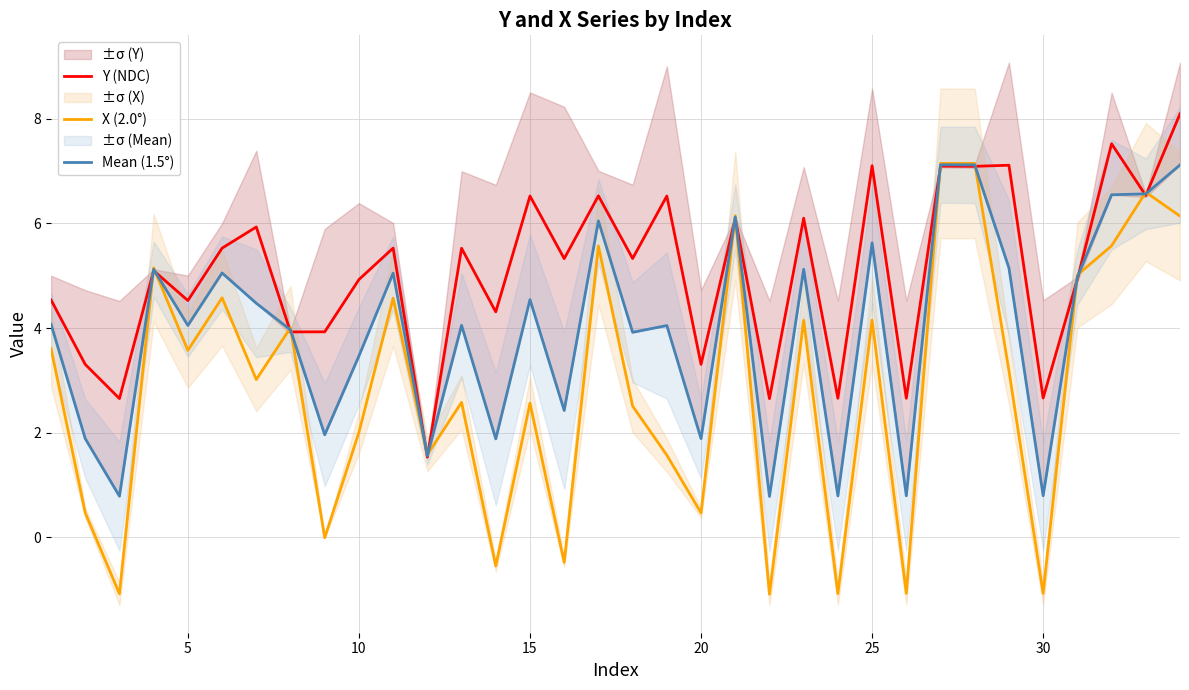

List the series in order of their peak value, highest first.

Y (NDC), X (2.0°), Mean (1.5°)